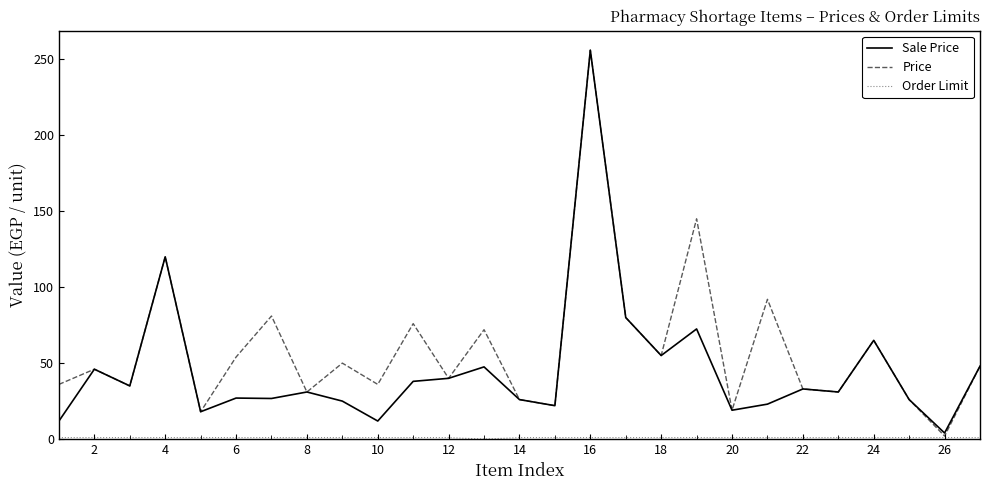

What is the maximum value shown in the chart?

256.0